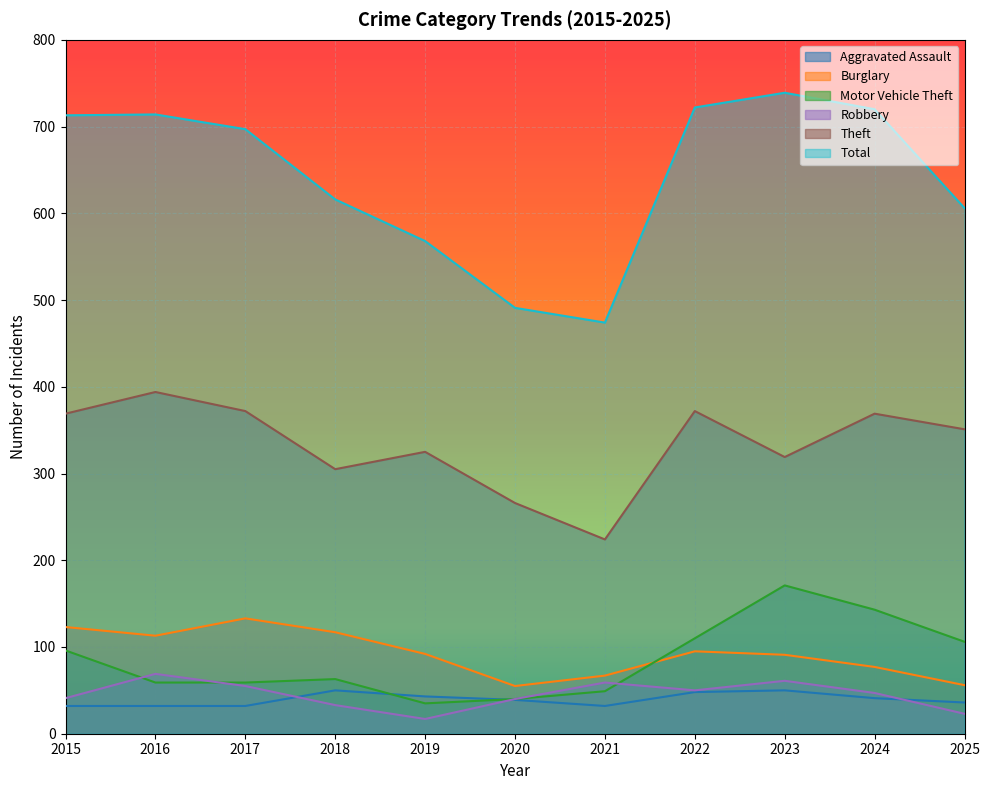

The value of Aggravated Assault at 2021 is 8. True or false?

False